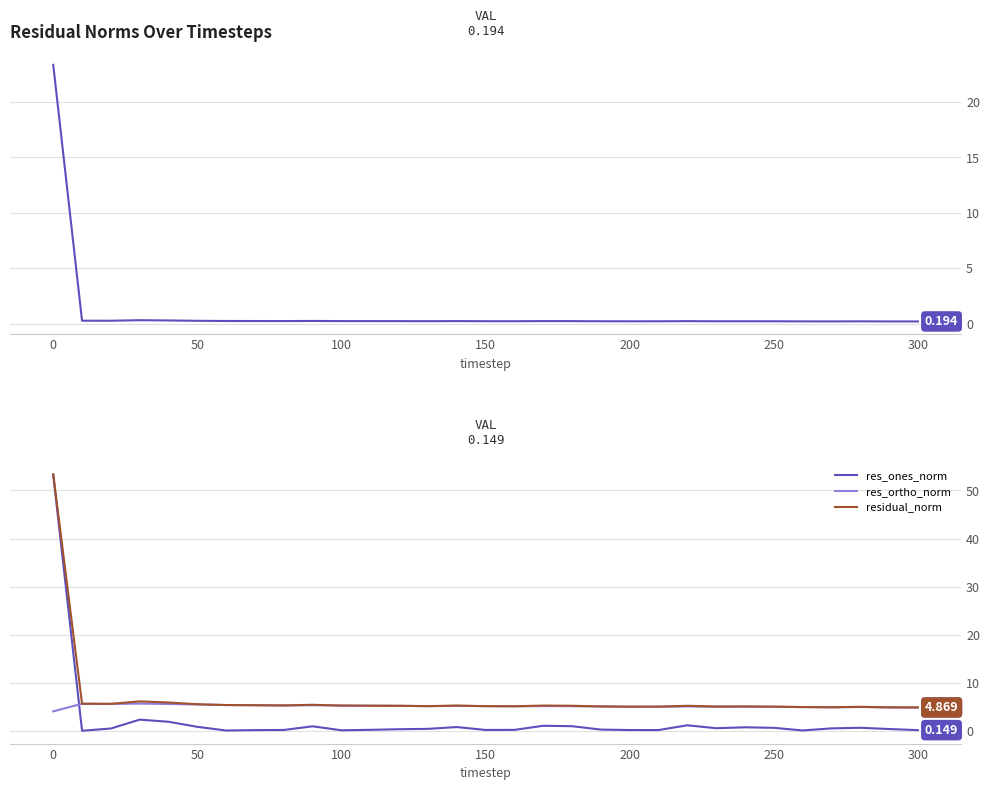

True or false: res_ortho_norm and res_ones_norm intersect in this chart.

True